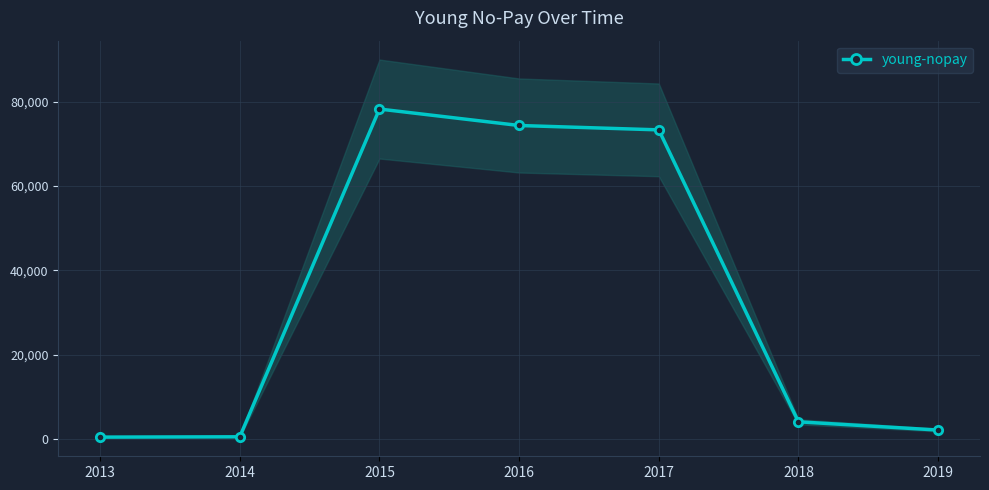

What is the ratio of the value at 2018 to the value at 2013?

9.5